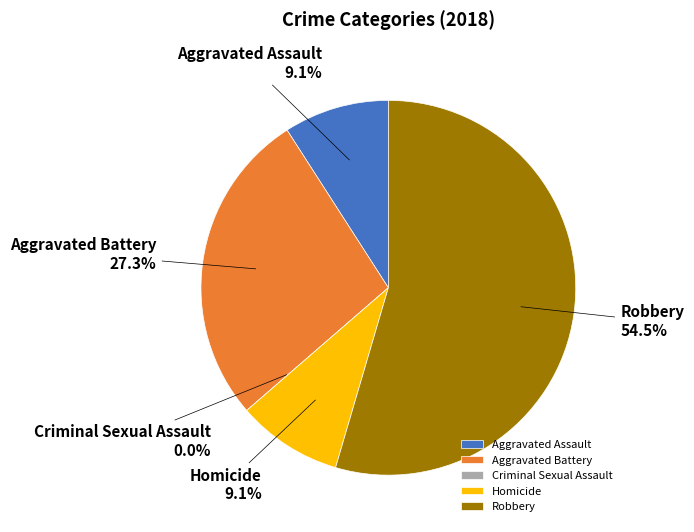

What is the ratio of the value at Aggravated Battery to the value at Homicide?

3.0